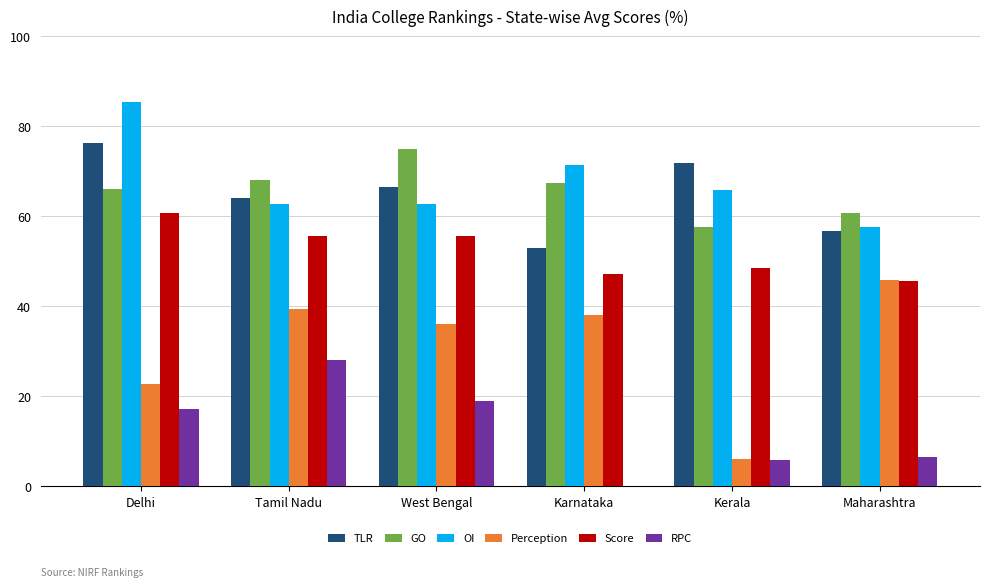

Count the number of data series in this chart.

6